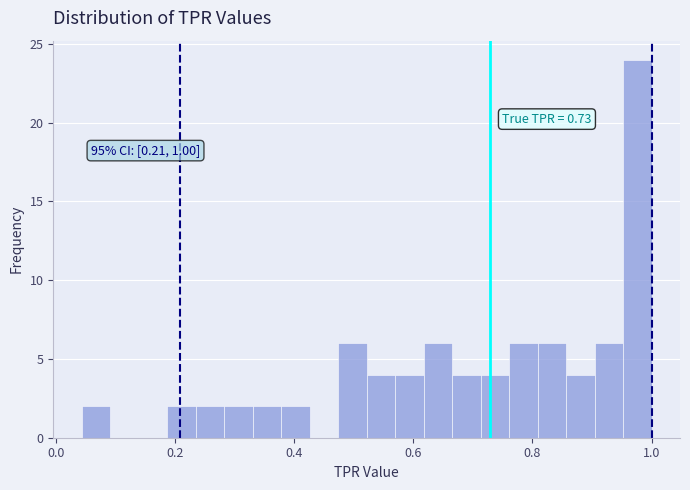

Read against the x-axis, roughly where is the centre of the tallest bar?

0.98